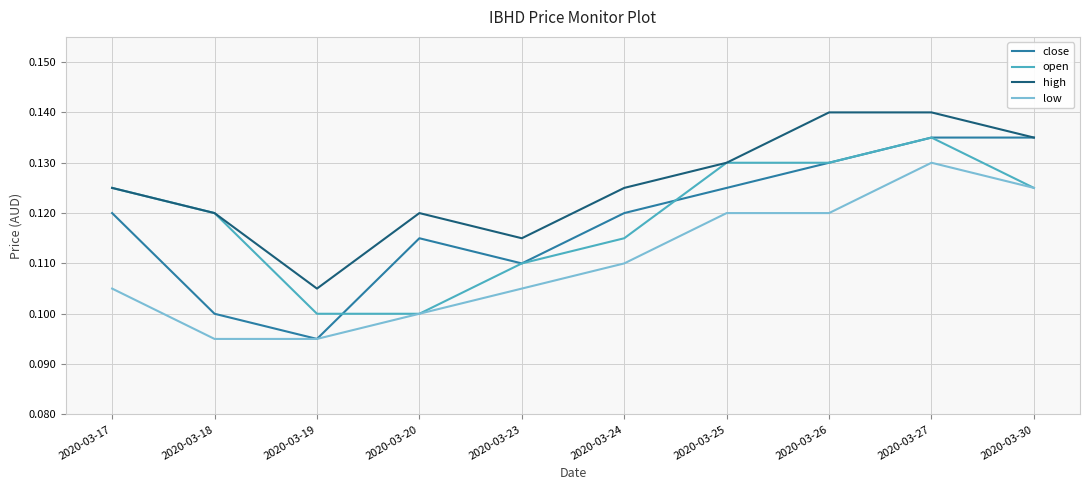

True or false: high and low intersect in this chart.

False